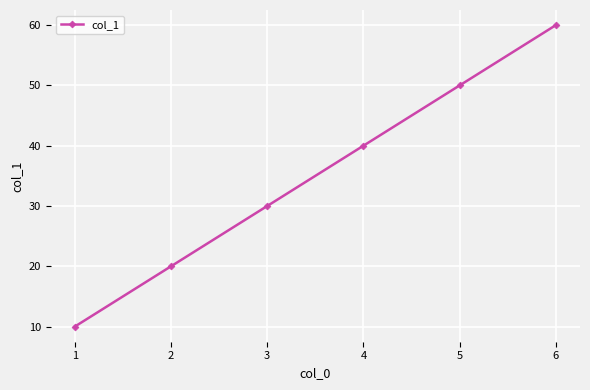

What is the approximate value at 4?

40